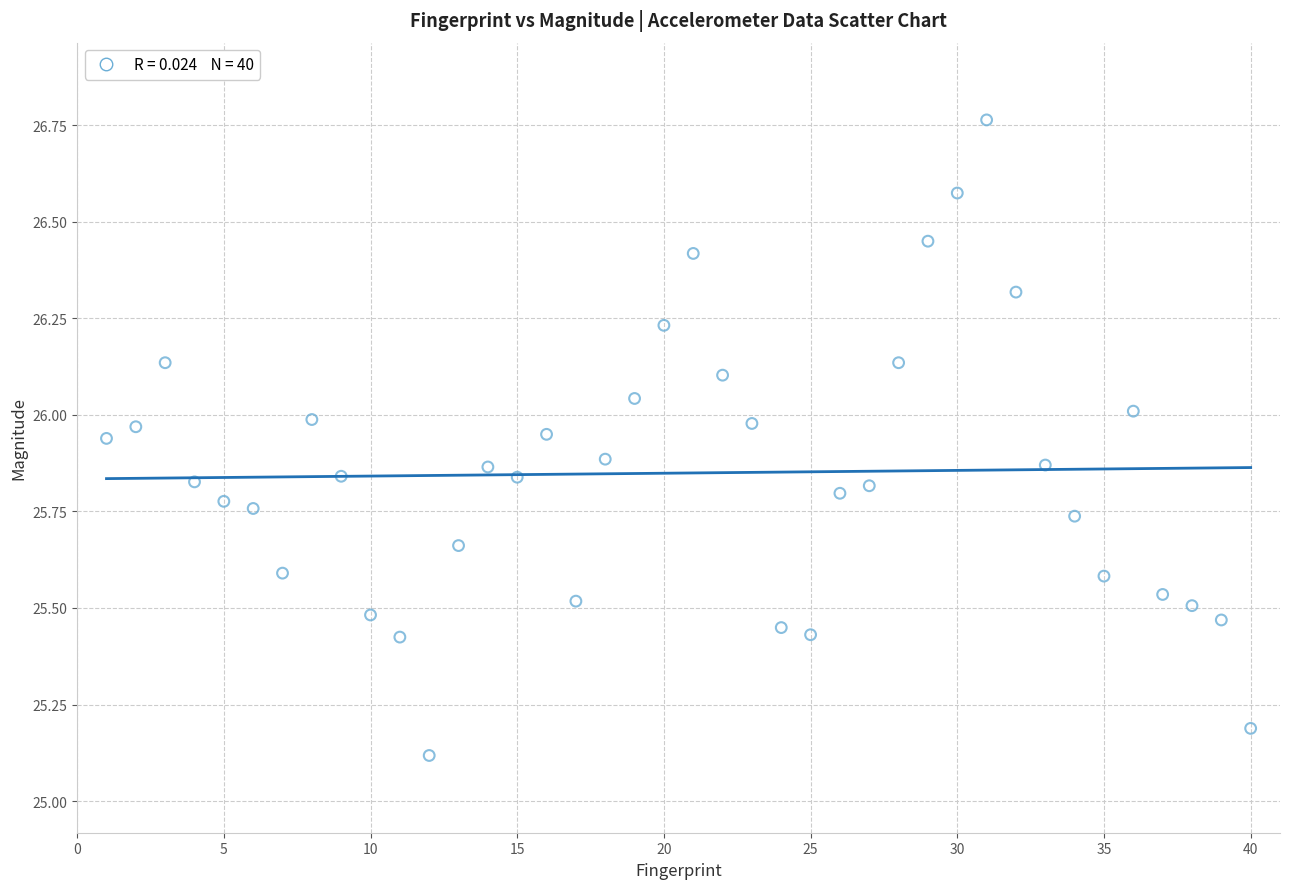

What Y value in the scatter plot is closest to 25?

25.1